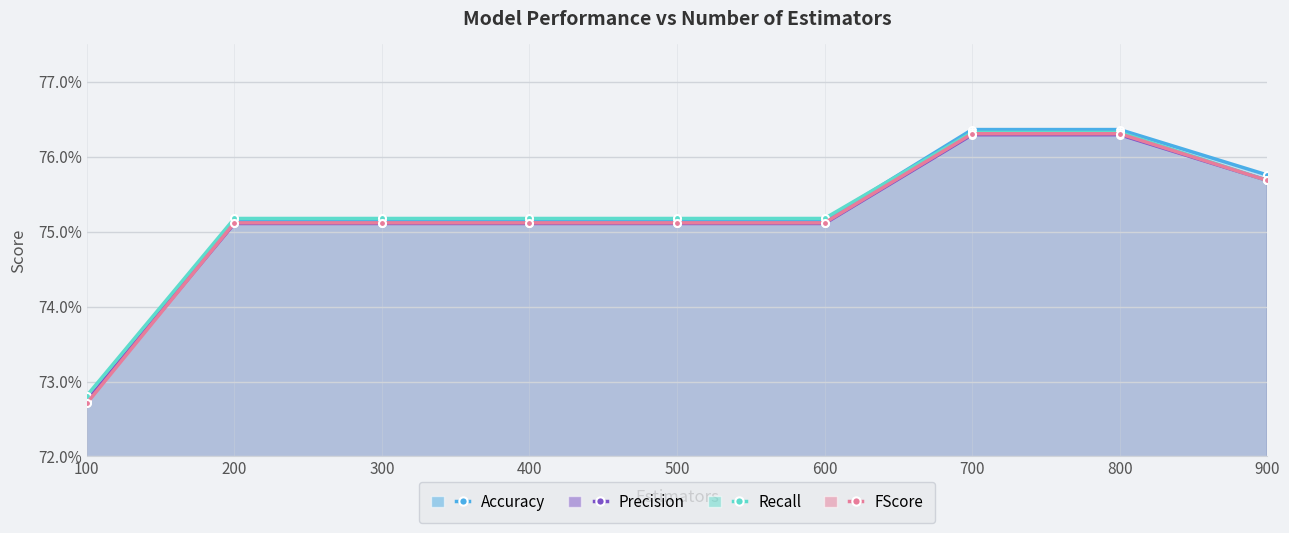

True or false: FScore has a value of 1.3 at 800.

False